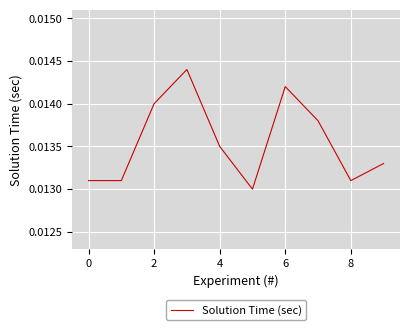

What is the sum of all values?

0.1